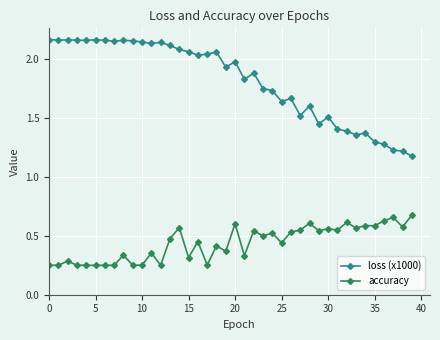

What is the sum of all loss (x1000) values?

72.7